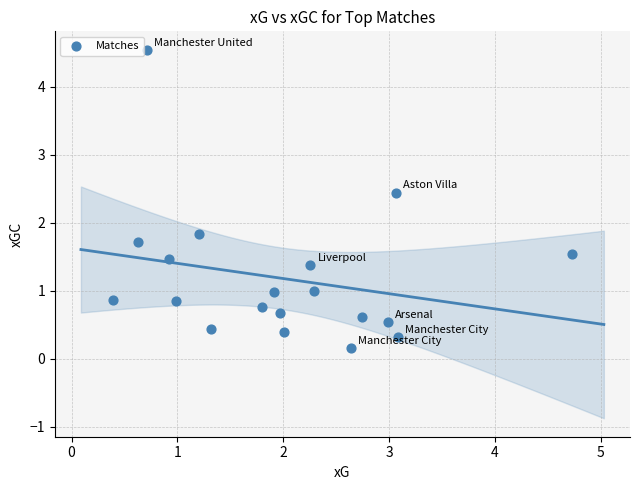

What Y value in the scatter plot is closest to 2?

1.8